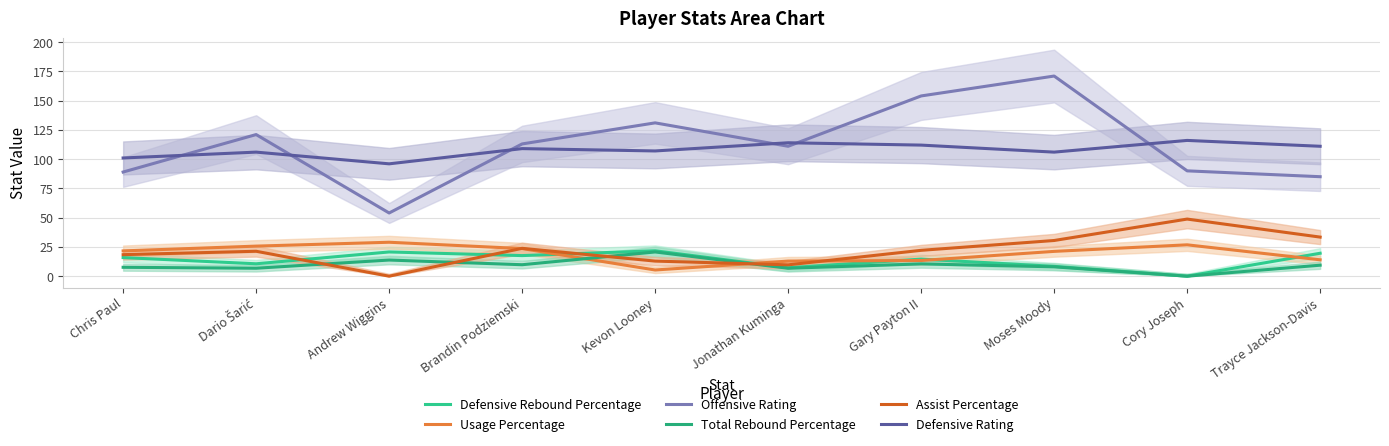

Where does the Assist Percentage series first go above 22?

Brandin Podziemski